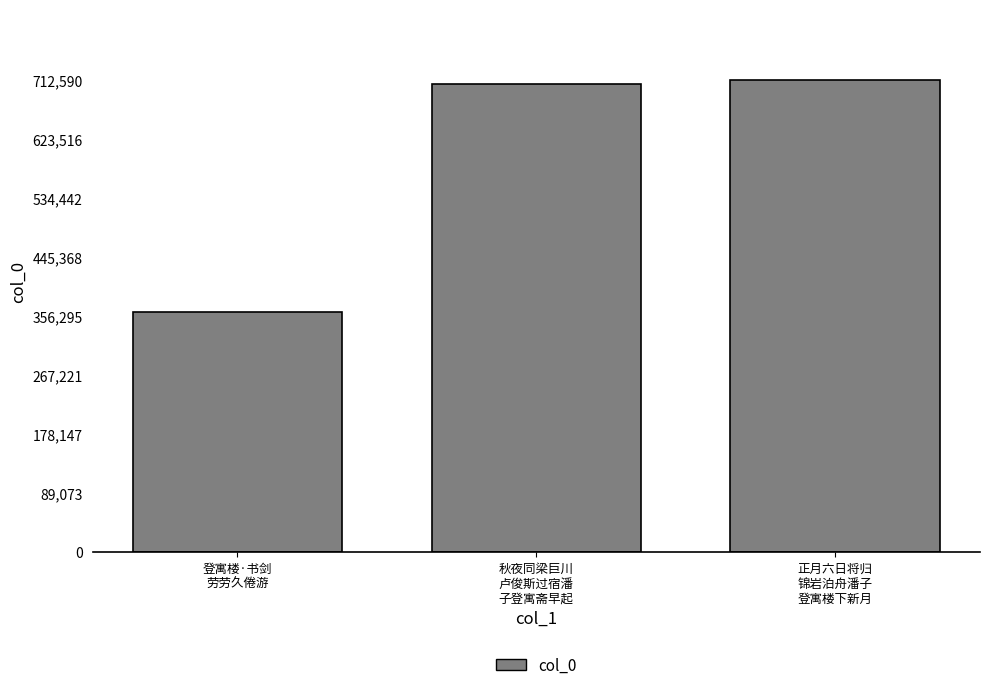

List the labels in order of value, smallest first.

登寓楼·书剑
劳劳久倦游, 秋夜同梁巨川
卢俊斯过宿潘
子登寓斋早起, 正月六日将归
锦岩泊舟潘子
登寓楼下新月